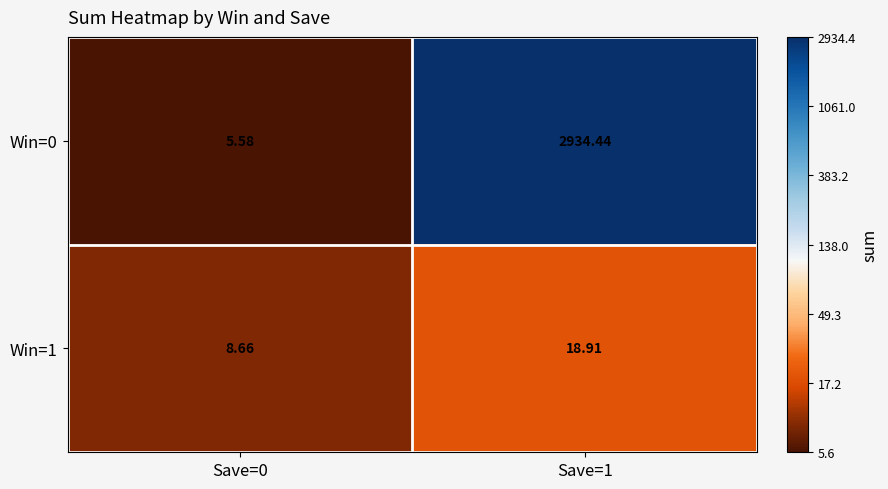

Which category has the lowest value across all series?

Save=0